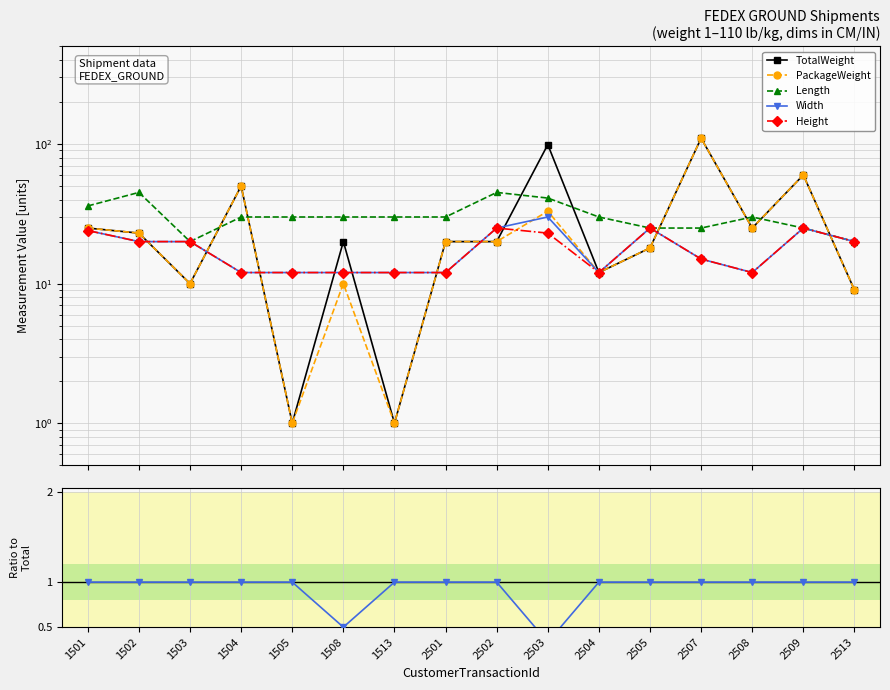

Which has a higher value, 2504 or 1502?

1502